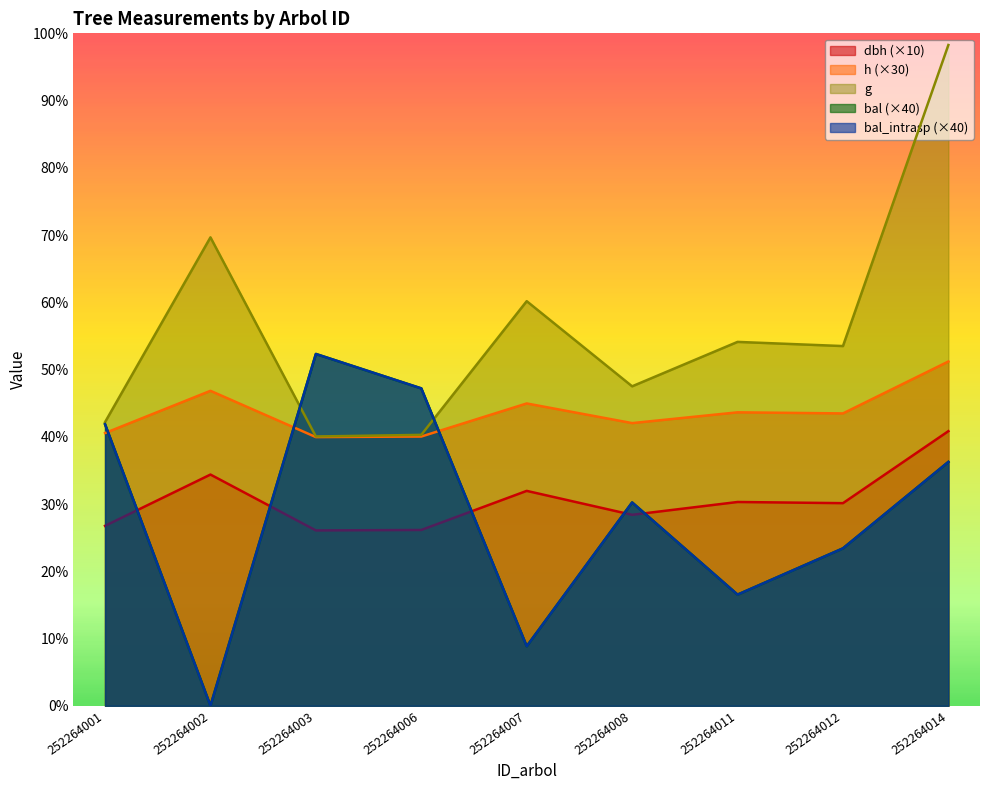

What is the average value of the bal series?

213.9